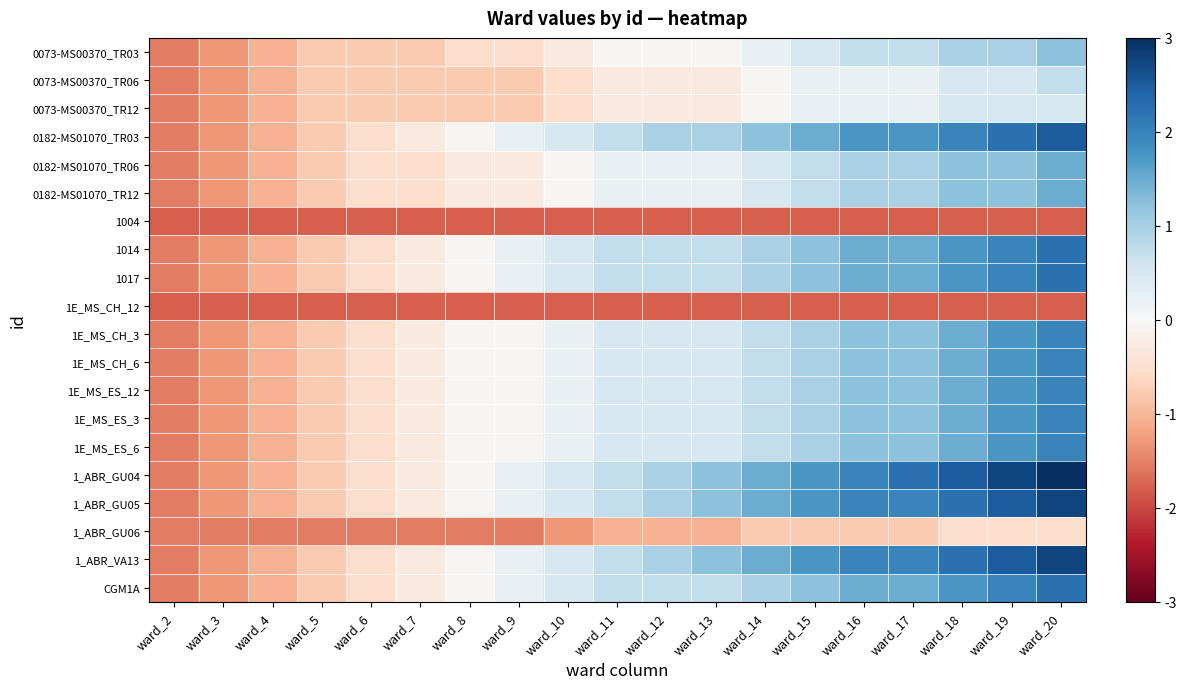

What is the minimum value shown in the chart?

-7.1